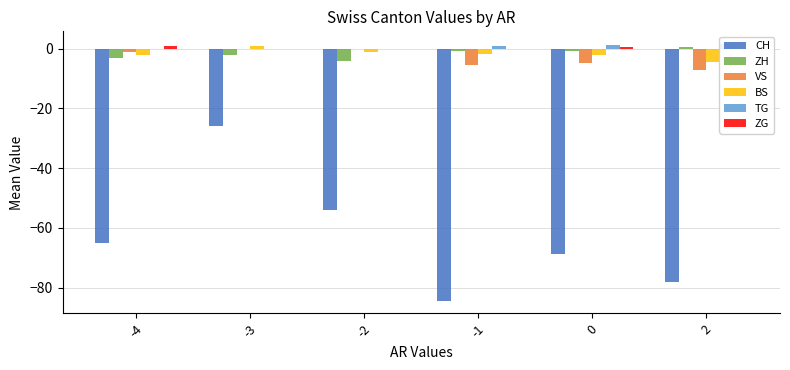

What is the highest value of the CH series?

-26.0